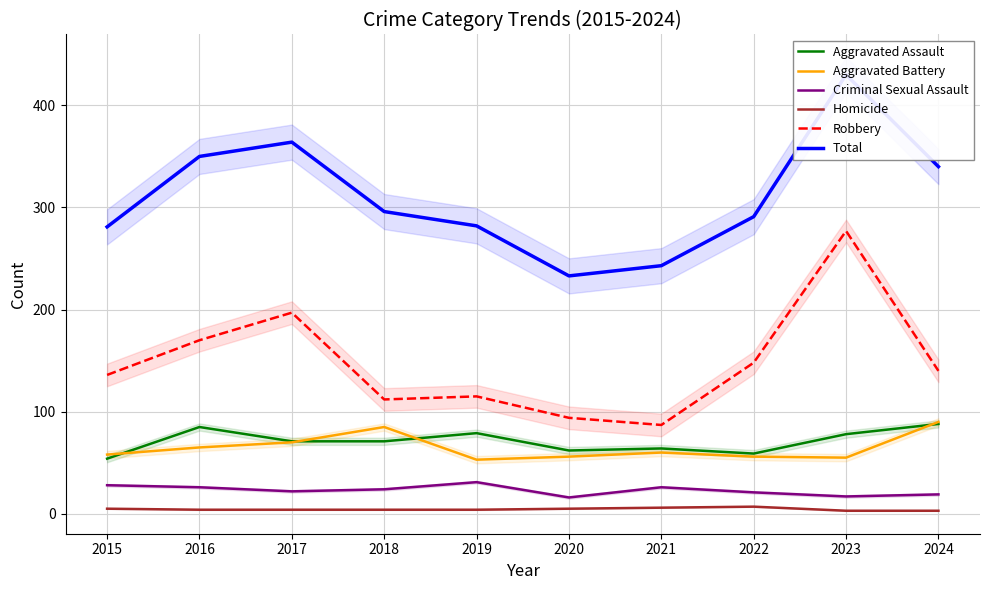

What are all the series names shown in the legend?

Aggravated Assault, Aggravated Battery, Criminal Sexual Assault, Homicide, Robbery, Total